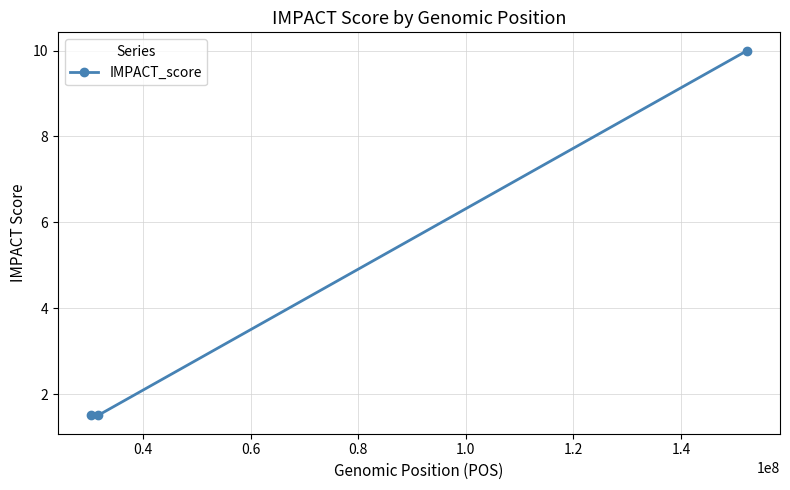

What is the greatest value displayed?

10.0